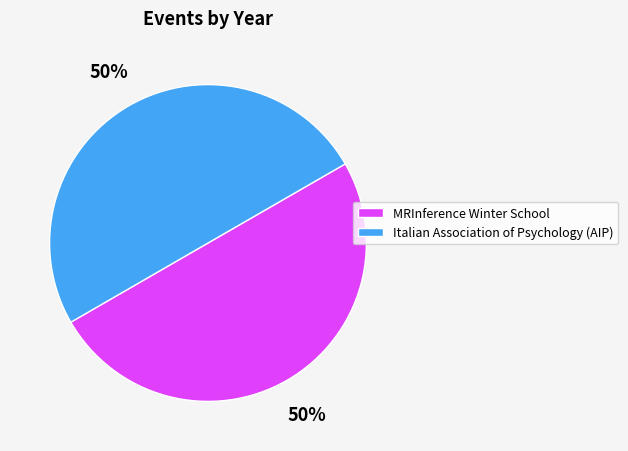

What is the ratio of the value at Italian Association of Psychology (AIP) to the value at MRInference Winter School?

1.0